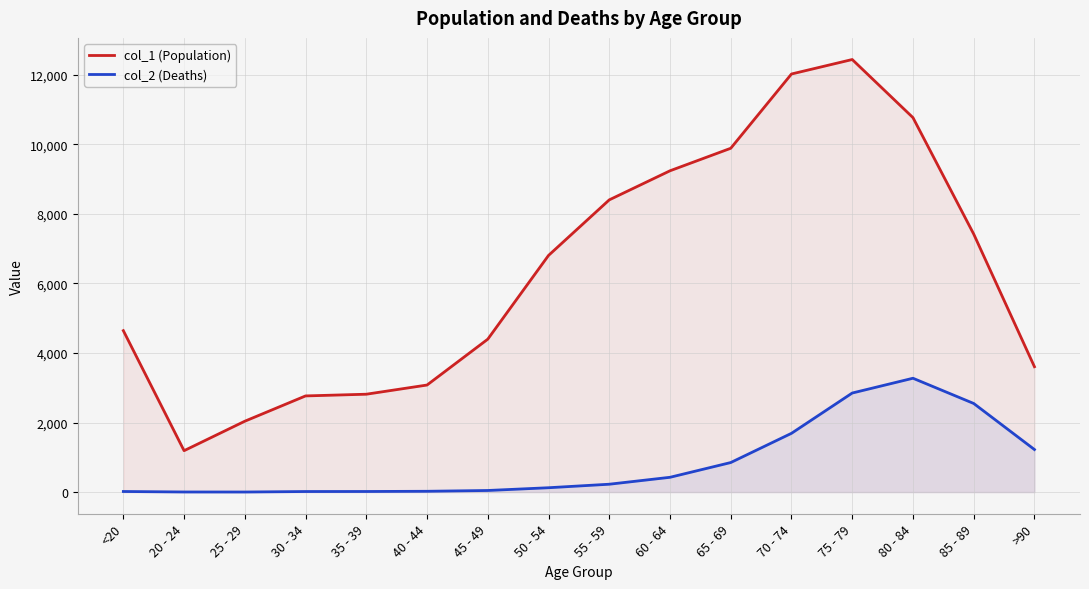

What is the value of the col_2 (Deaths) point at the 6th from the left?

24